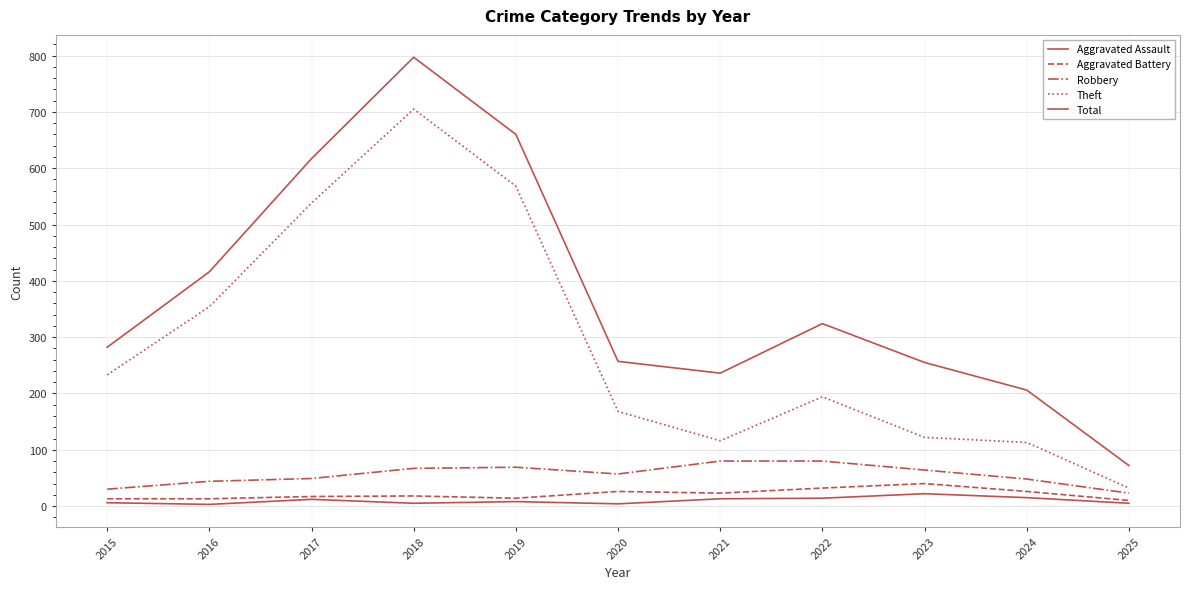

What is the minimum value for Total?

72